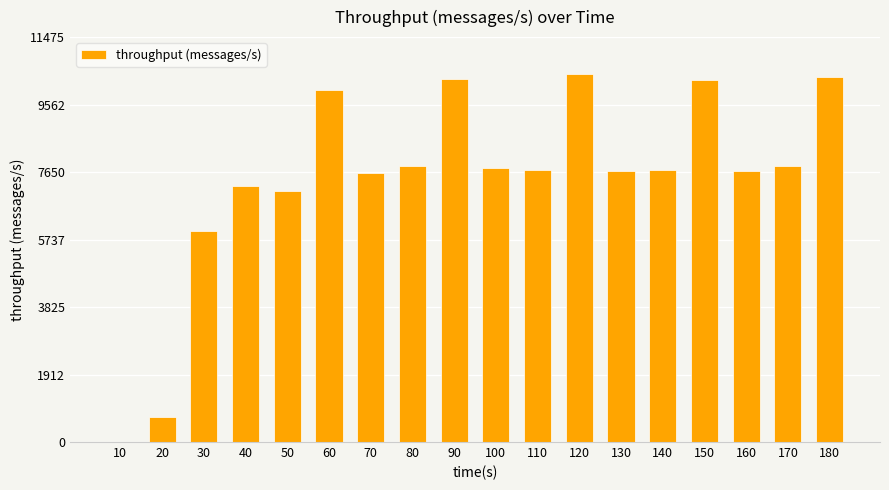

What is the greatest value displayed?

10432